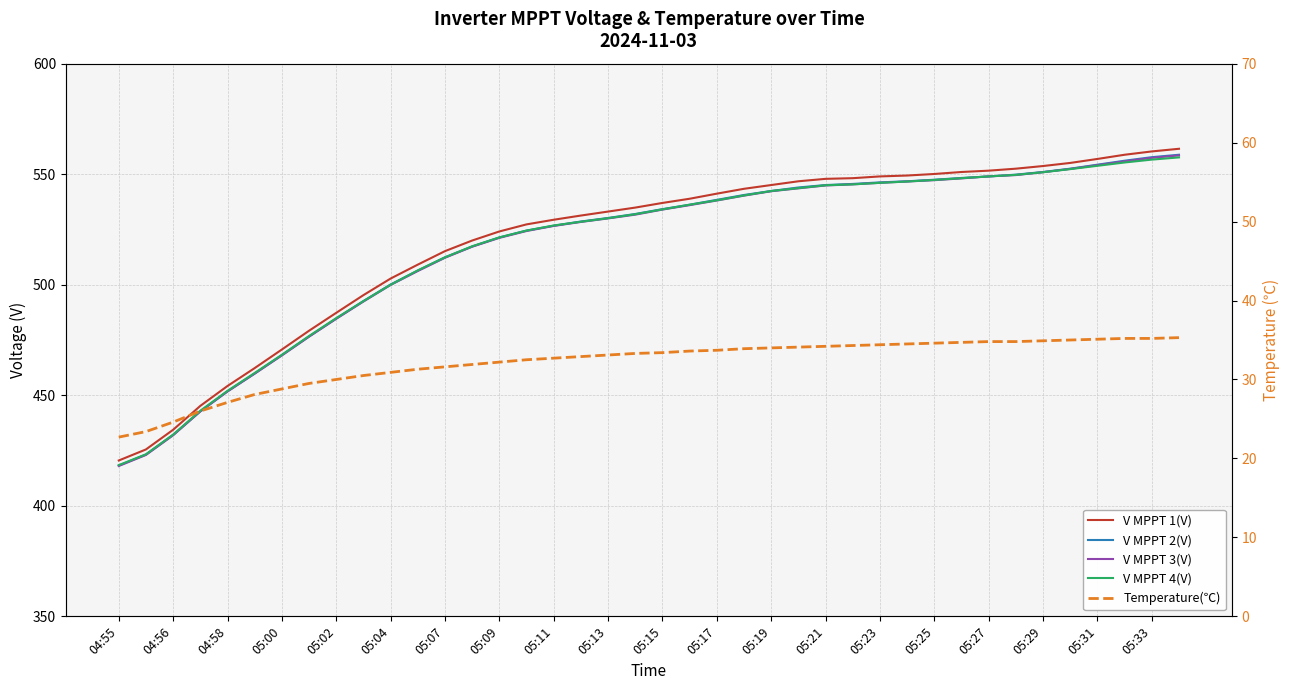

Which series changed the most between 05:23 and 39?

V MPPT 1(V)